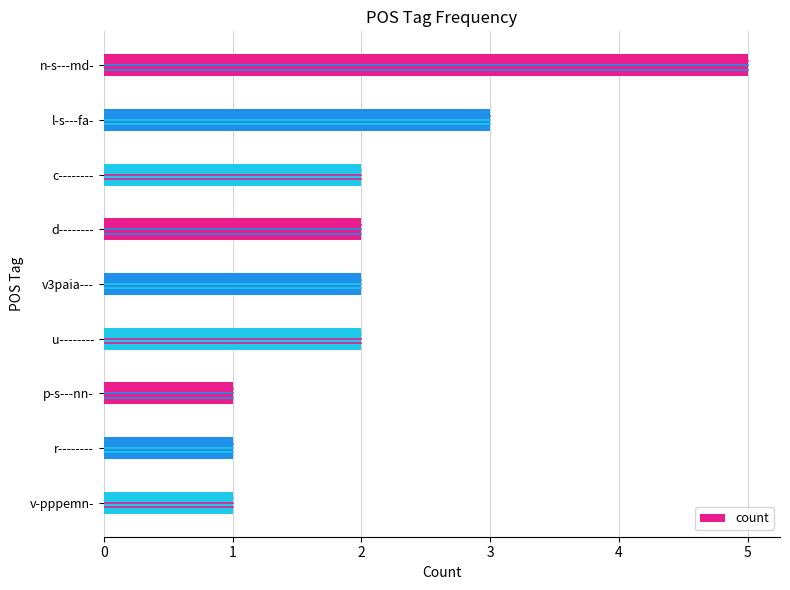

What is the sum of all values?

19